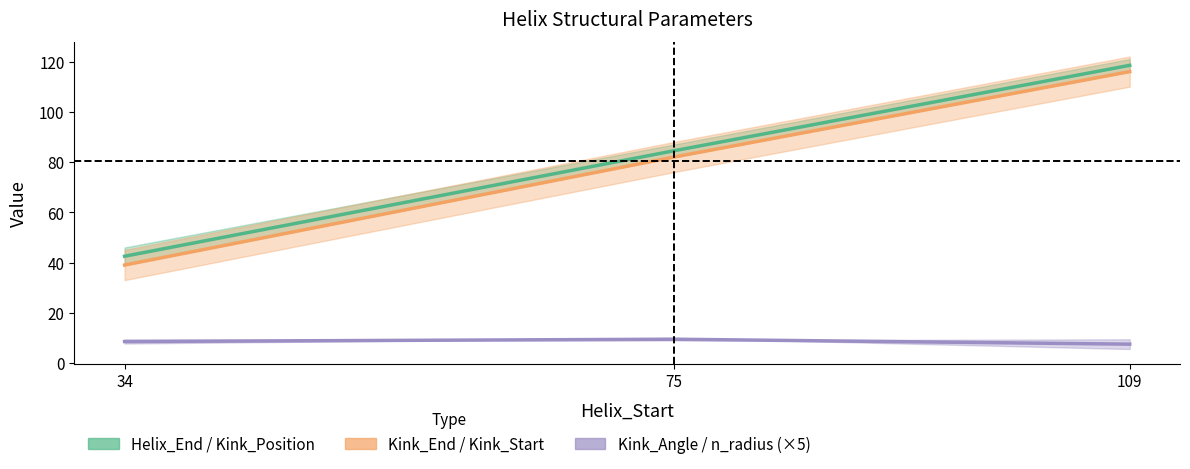

At how many categories does at least one series exceed 101?

1